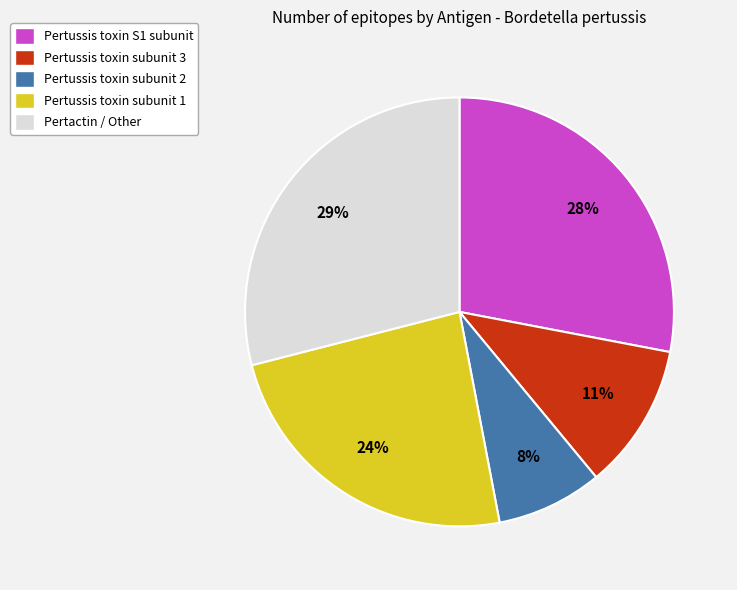

Count the number of slices in the pie.

5